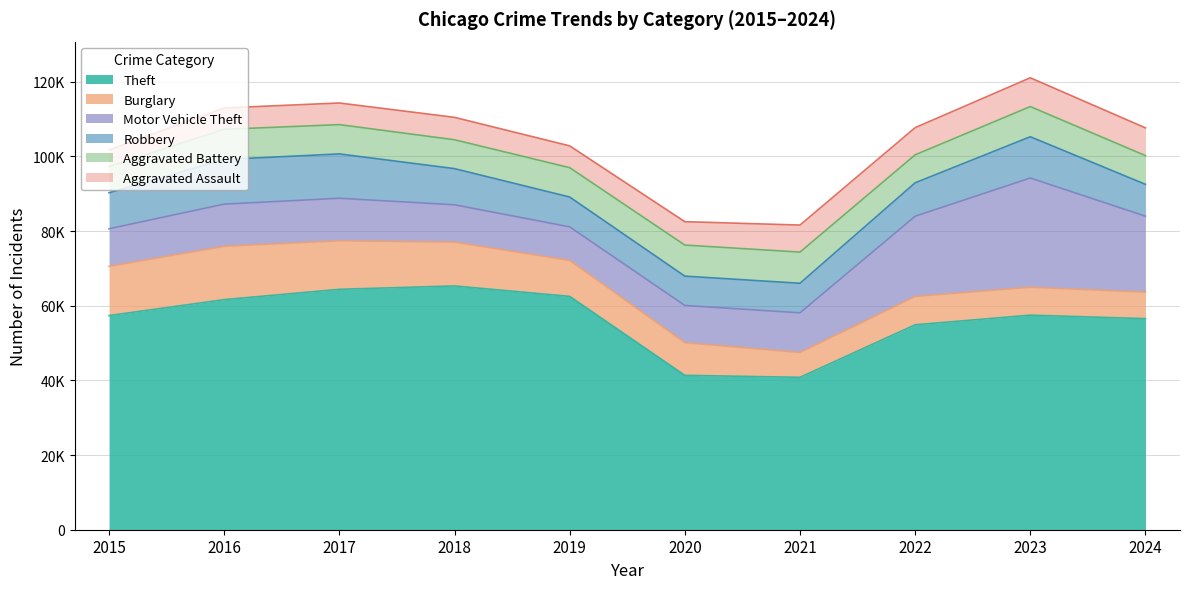

True or false: Aggravated Assault has more than 0 interior local peaks.

True